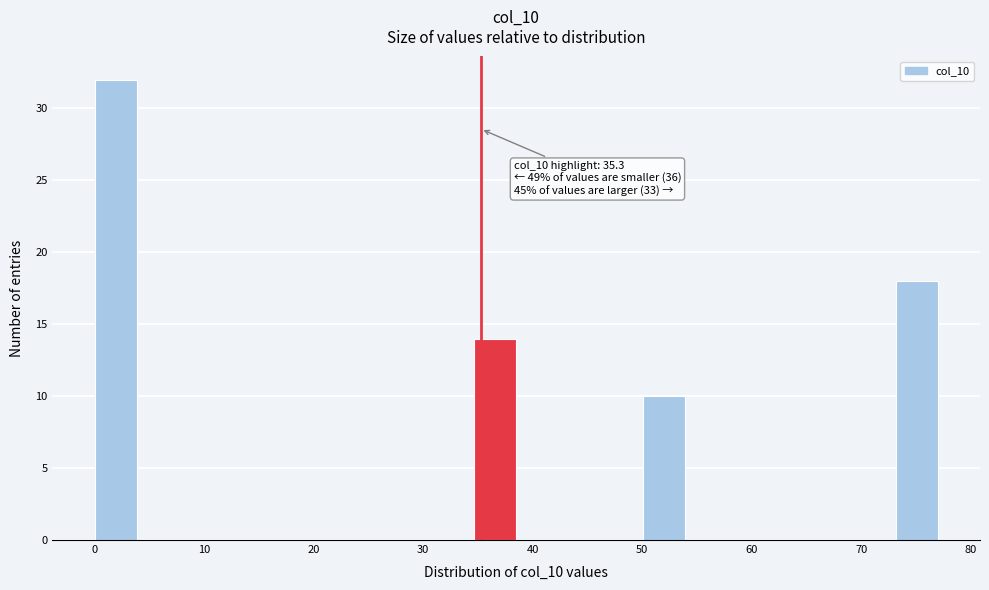

Read against the x-axis, roughly where is the centre of the tallest bar?

2